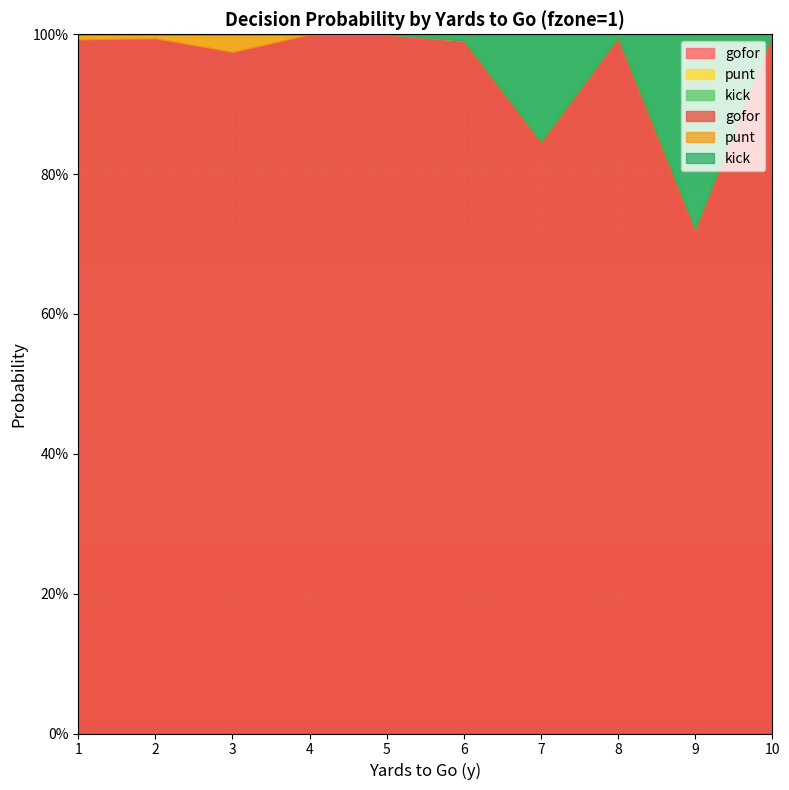

Which category has the highest value in the gofor series?

4